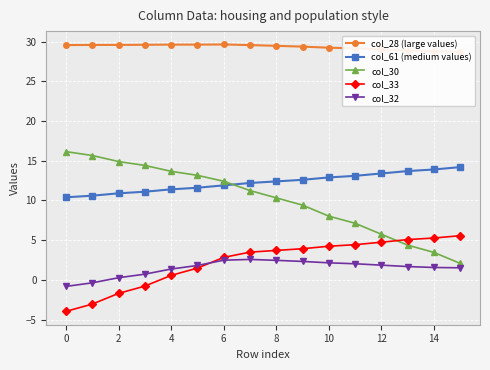

What is the maximum value shown in the chart?

29.6